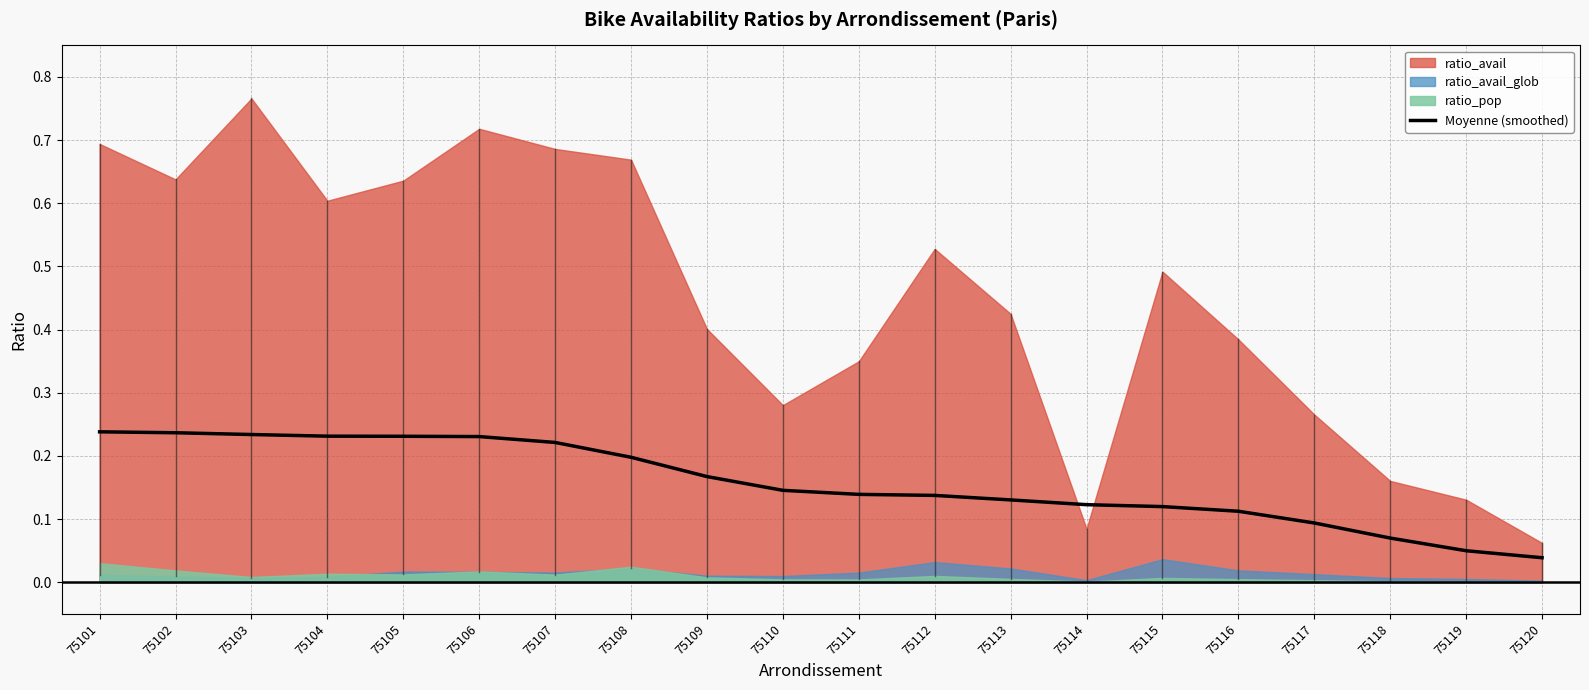

What is the sum of all values?

3.1